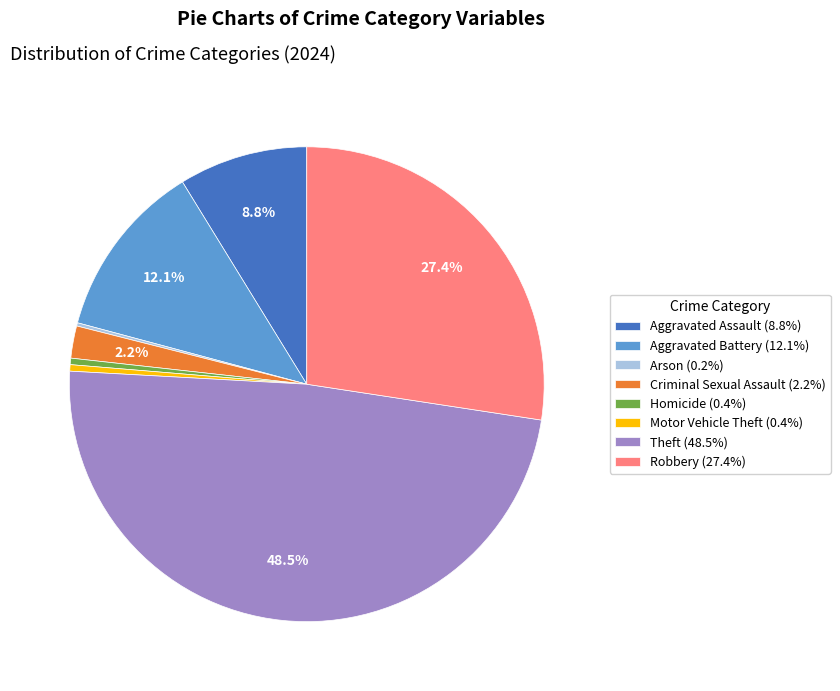

Is there any slice that represents more than half of the pie?

No